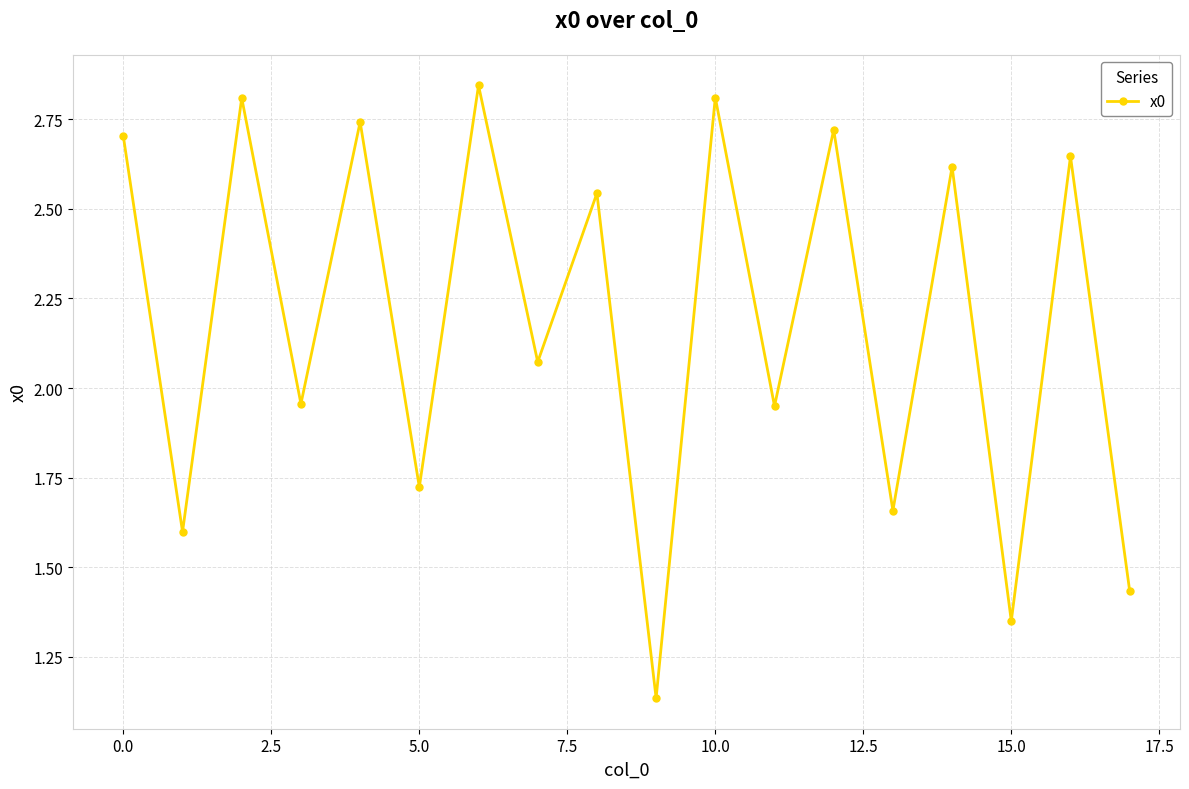

How many interior local peaks (higher than both neighbors) does the data have?

8